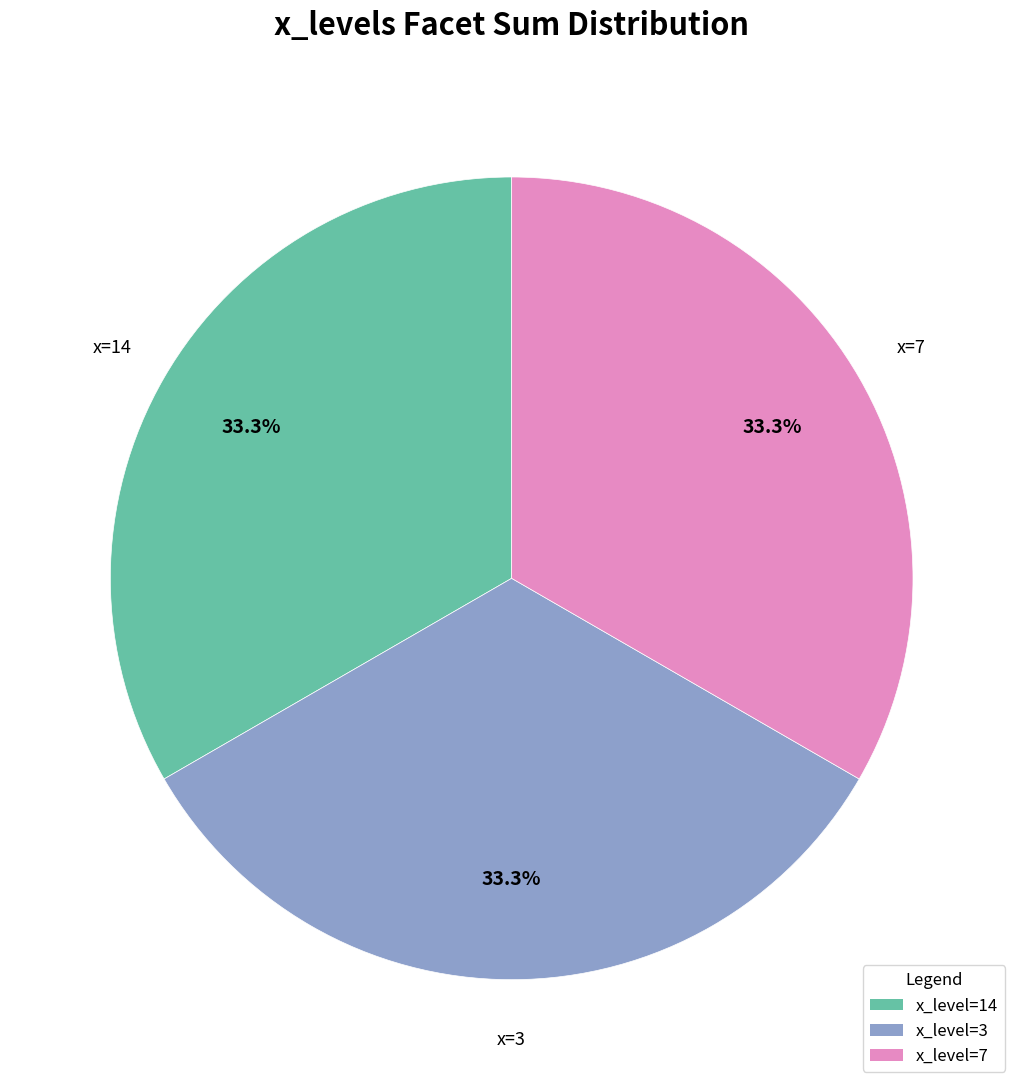

Is there a majority slice in this chart?

No